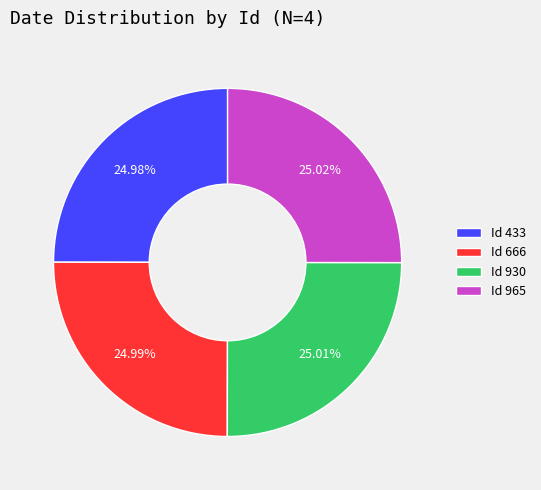

Does Id 930 account for over 50% of the chart?

No